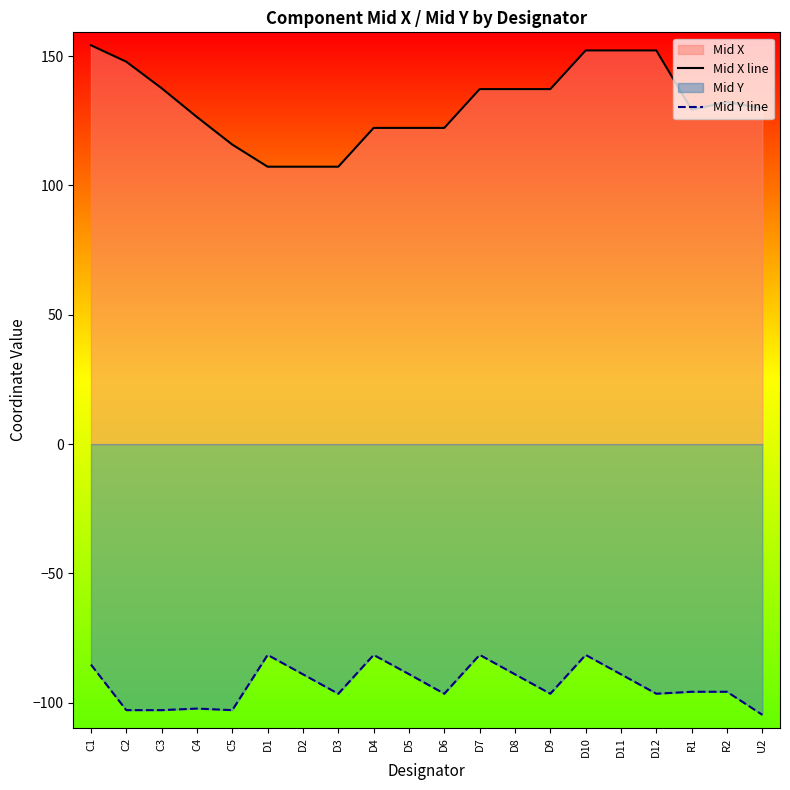

Which series has the largest total across all categories?

Mid X line